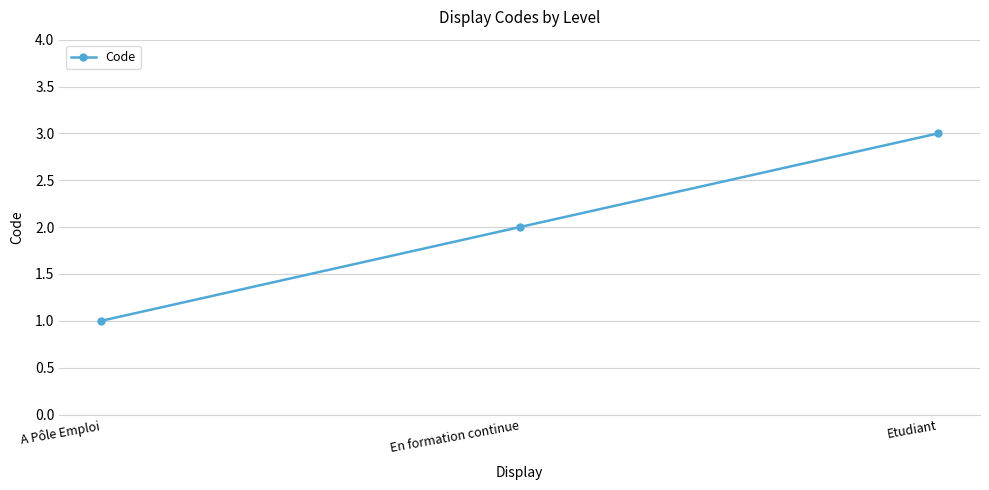

How many distinct data groups are displayed?

1